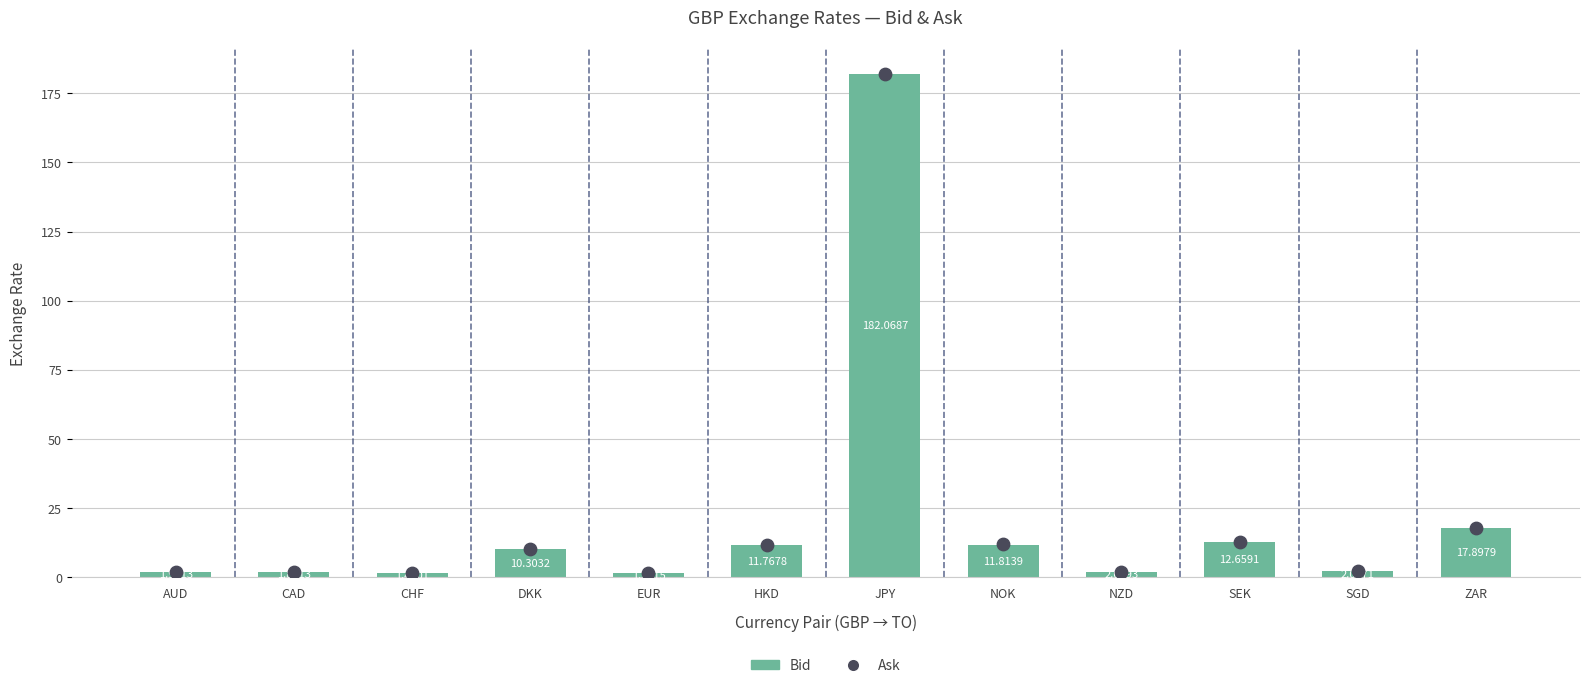

Which series contains the highest Y value?

Ask